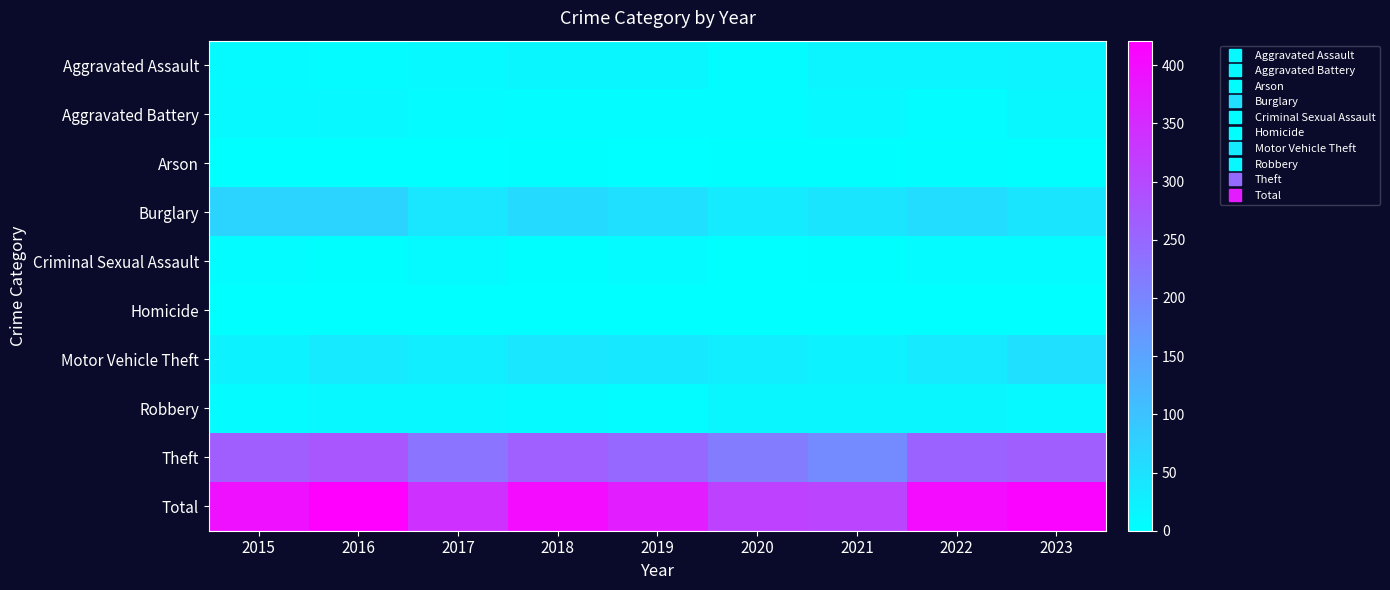

Rank the series by their maximum value, from lowest to highest.

Homicide, Arson, Criminal Sexual Assault, Aggravated Battery, Robbery, Aggravated Assault, Motor Vehicle Theft, Burglary, Theft, Total